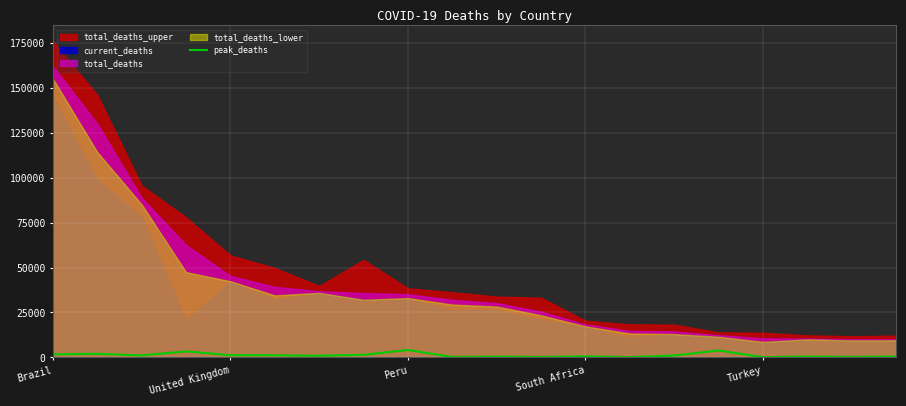

How many lines are shown in the chart?

1